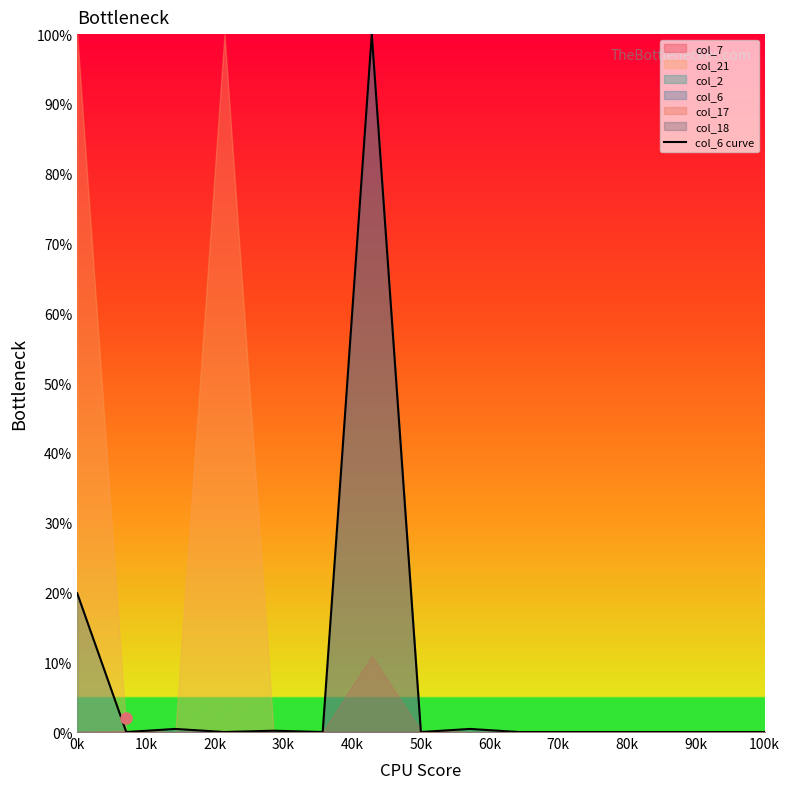

What is the maximum value for col_6 curve?

100.0